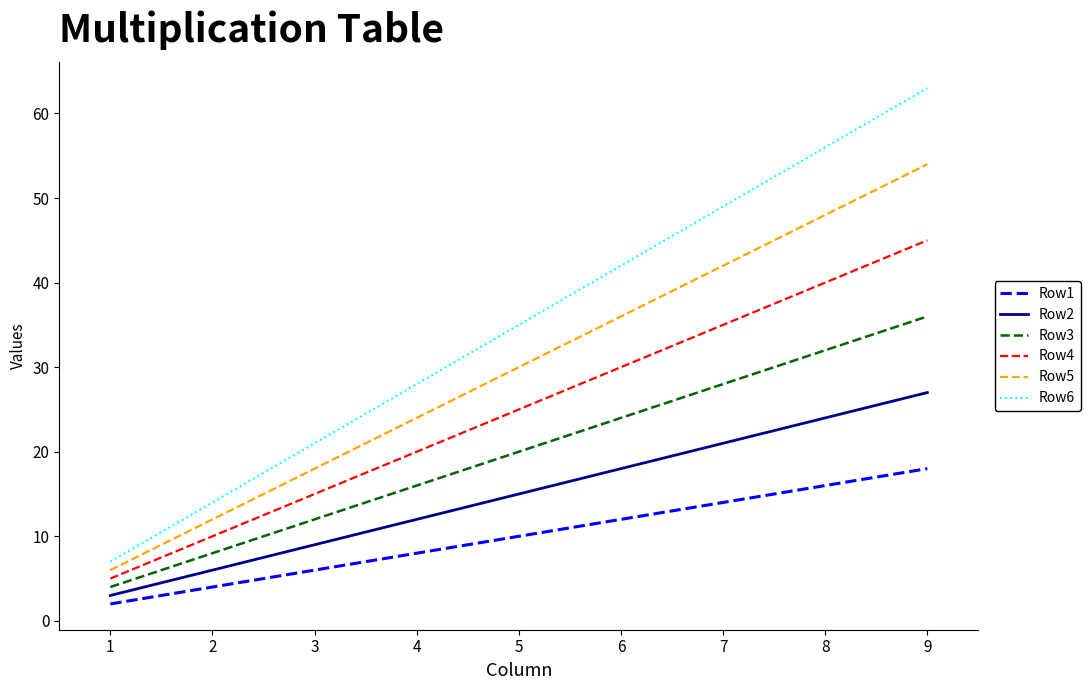

Reading left to right, list all the values displayed in this chart.

Row1: 2	4	6	8	10	12	14	16	18
Row2: 3	6	9	12	15	18	21	24	27
Row3: 4	8	12	16	20	24	28	32	36
Row4: 5	10	15	20	25	30	35	40	45
Row5: 6	12	18	24	30	36	42	48	54
Row6: 7	14	21	28	35	42	49	56	63